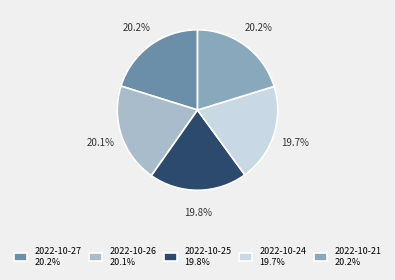

Does any single category account for the majority?

No